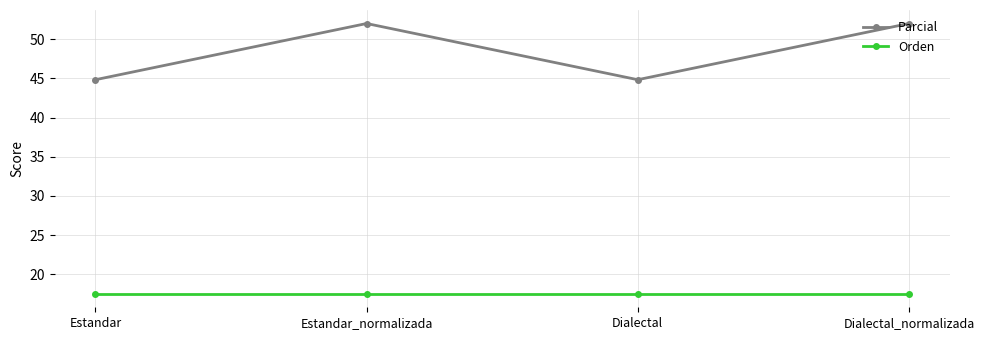

How many data points does each series have?

4